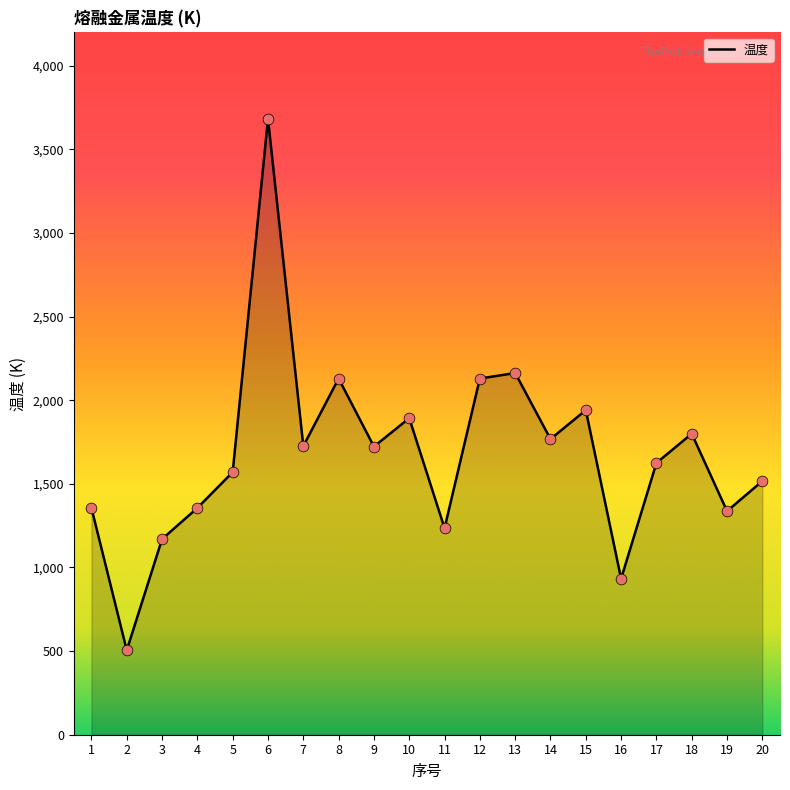

What is the ratio of the value at 2 to the value at 20?

0.3